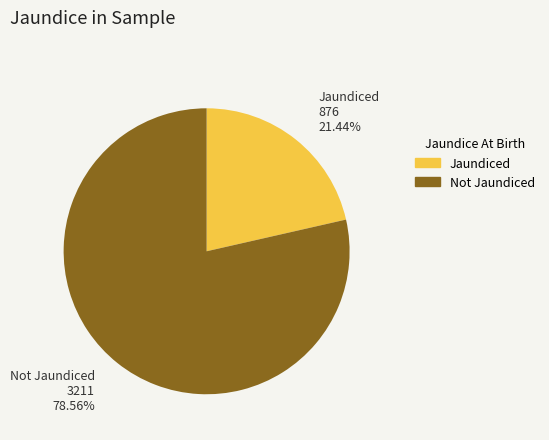

How many slices are in this pie chart?

2